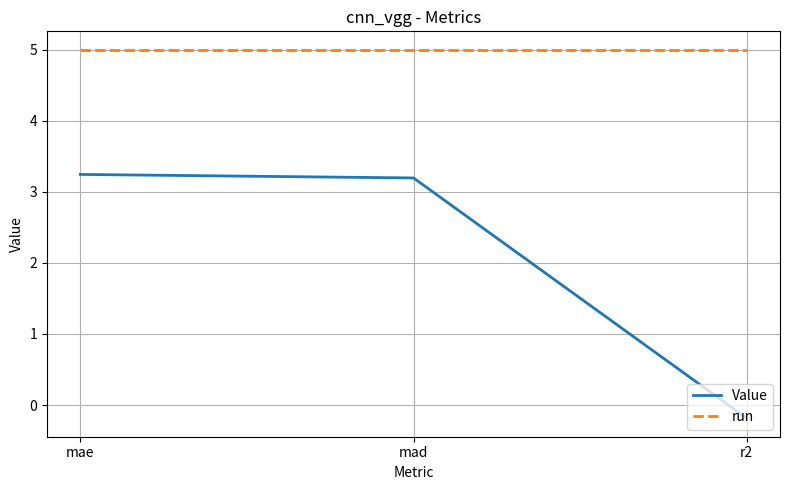

At r2, list the series in order from smallest to largest.

Value, run